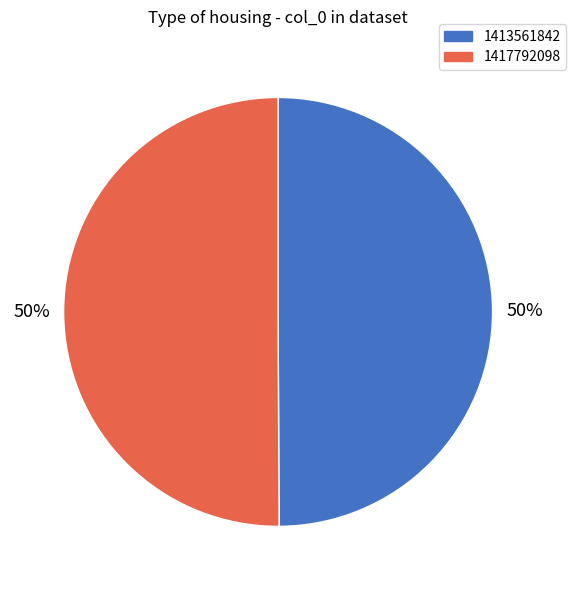

To the nearest percent, what is the average slice percentage?

50%